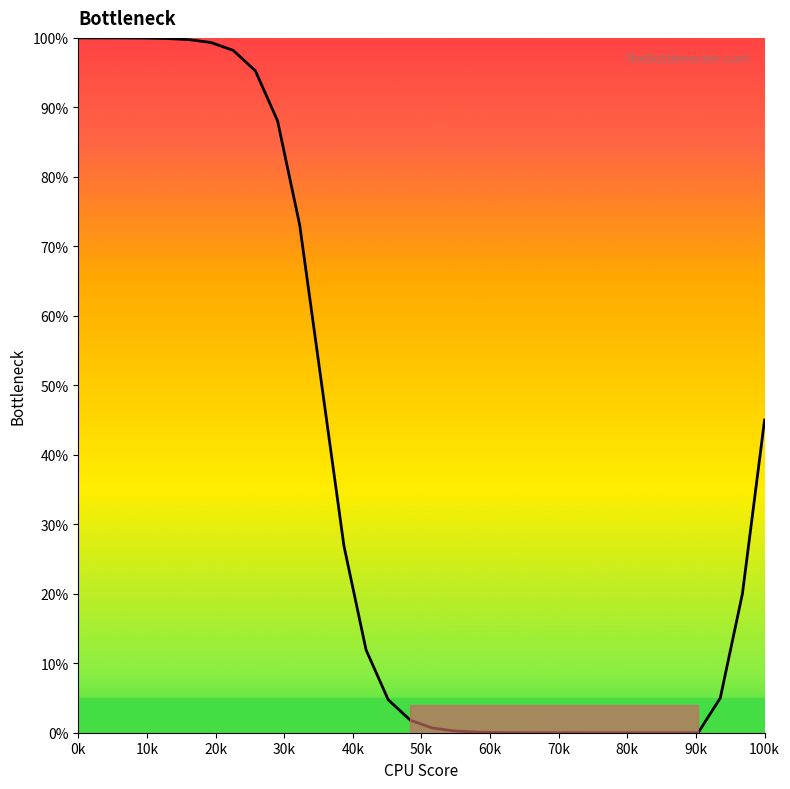

What is the maximum value shown in the chart?

100.0